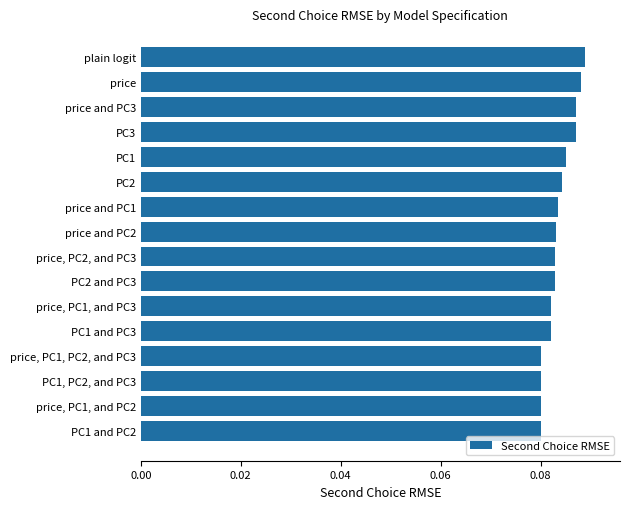

Is it true that the value at PC3 is 0.0?

False